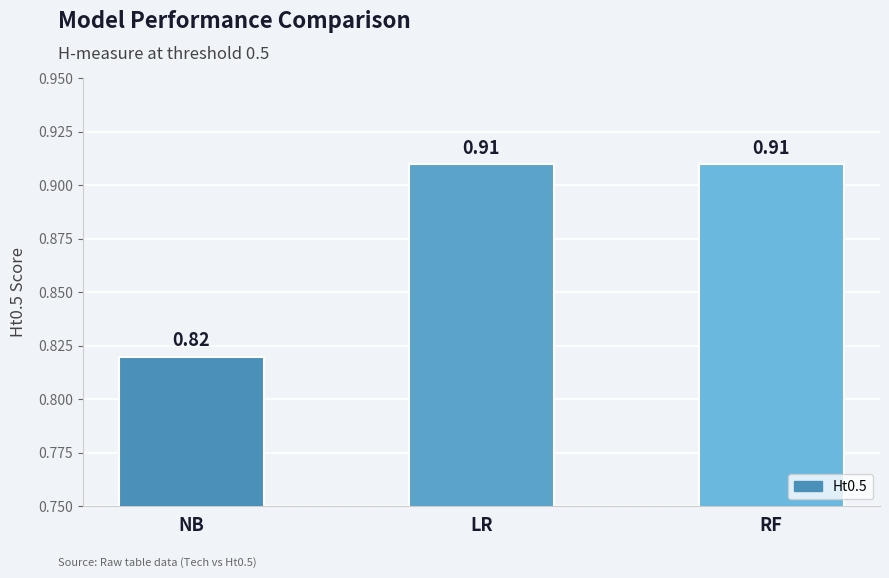

What is the change in value from NB to RF?

+0.1